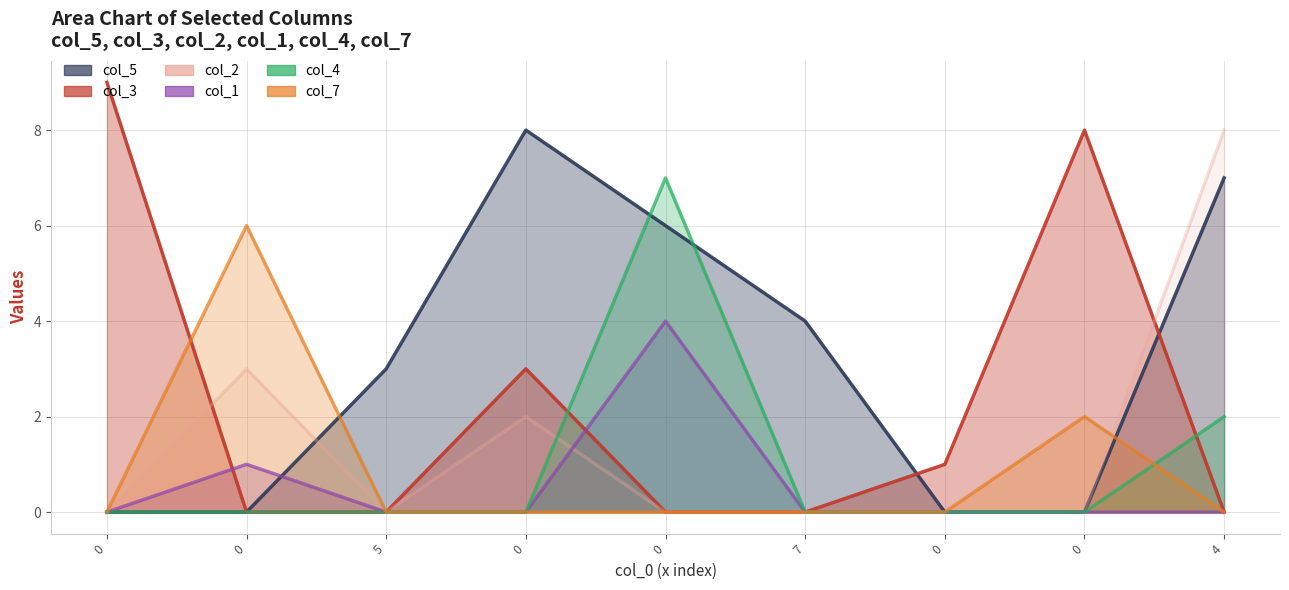

At which label is col_5 closest to 4?

7